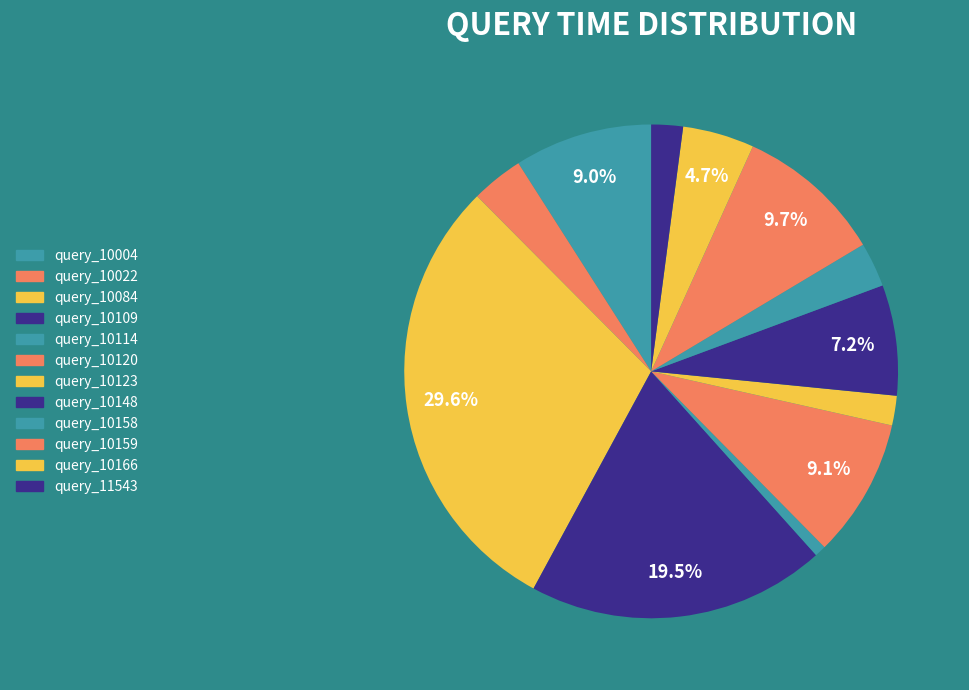

What is the ratio of the value at query_10148 to the value at query_10004?

0.8